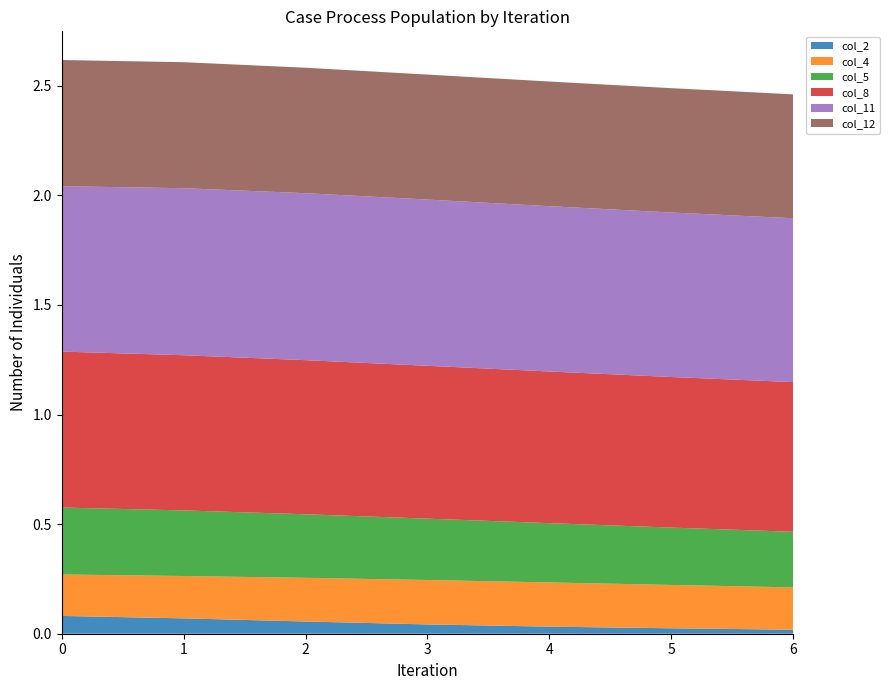

Reading right to left, what are all the values shown in this chart?

col_2: 0.0	0.0	0.0	0.0	0.1	0.1	0.1
col_4: 0.2	0.2	0.2	0.2	0.2	0.2	0.2
col_5: 0.3	0.3	0.3	0.3	0.3	0.3	0.3
col_8: 0.7	0.7	0.7	0.7	0.7	0.7	0.7
col_11: 0.7	0.8	0.8	0.8	0.8	0.8	0.8
col_12: 0.6	0.6	0.6	0.6	0.6	0.6	0.6